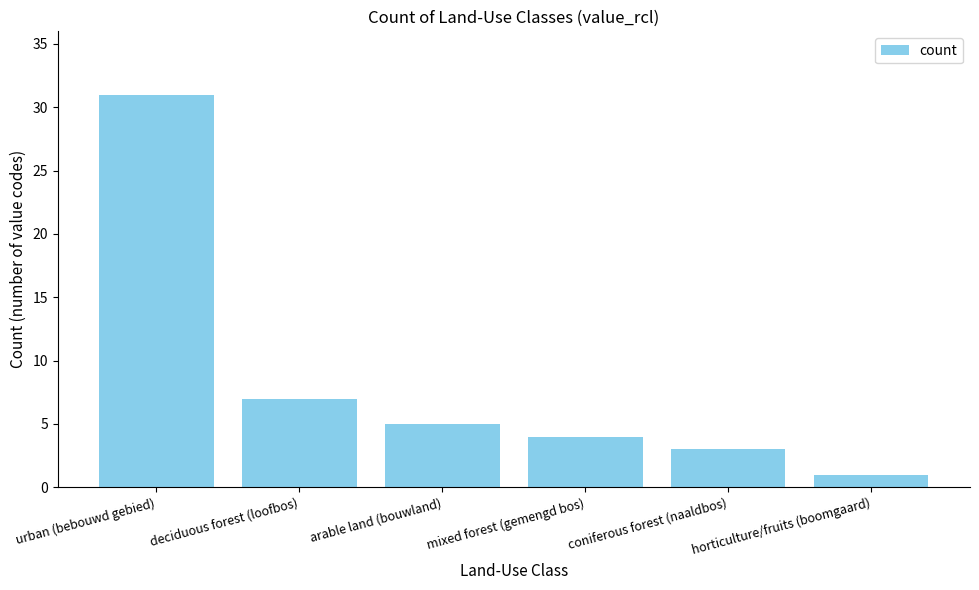

What is the change in value from urban (bebouwd gebied) to deciduous forest (loofbos)?

-24